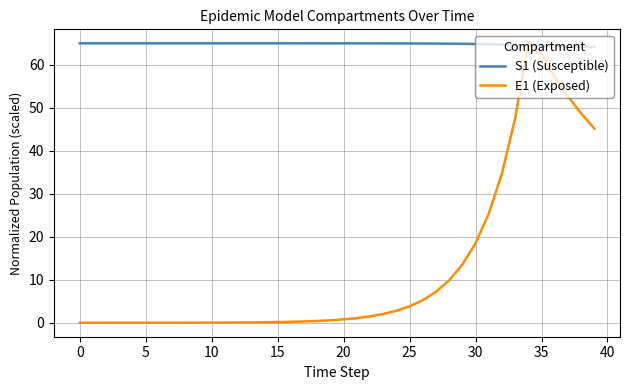

List the series in order of their overall mean, highest first.

S1 (Susceptible), E1 (Exposed)